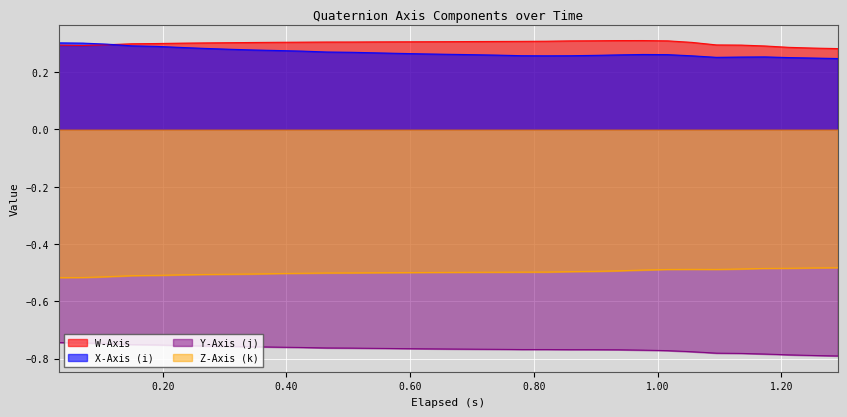

How many lines are shown in the chart?

4